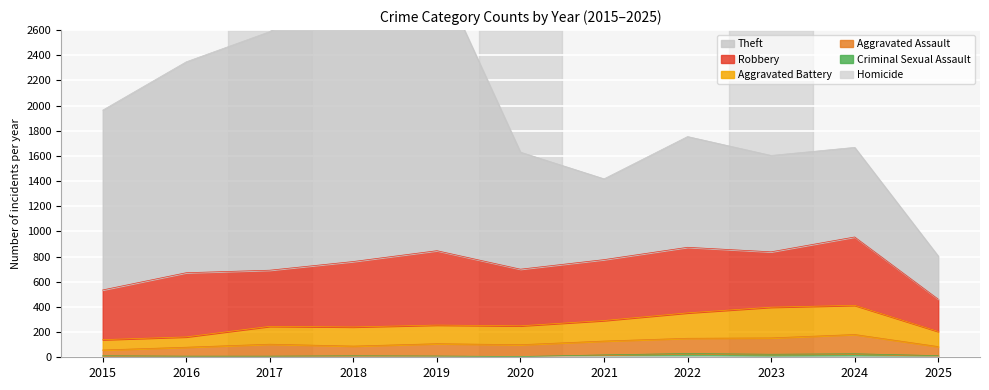

What is the value of the Homicide point at the 7th from the left?

5